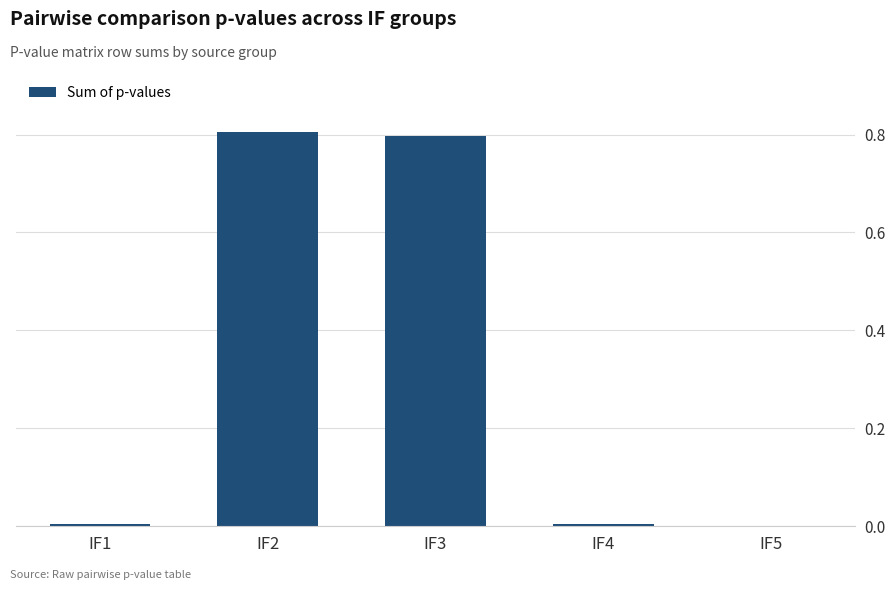

The chart shows a value of 1.4 at IF2. True or false?

False